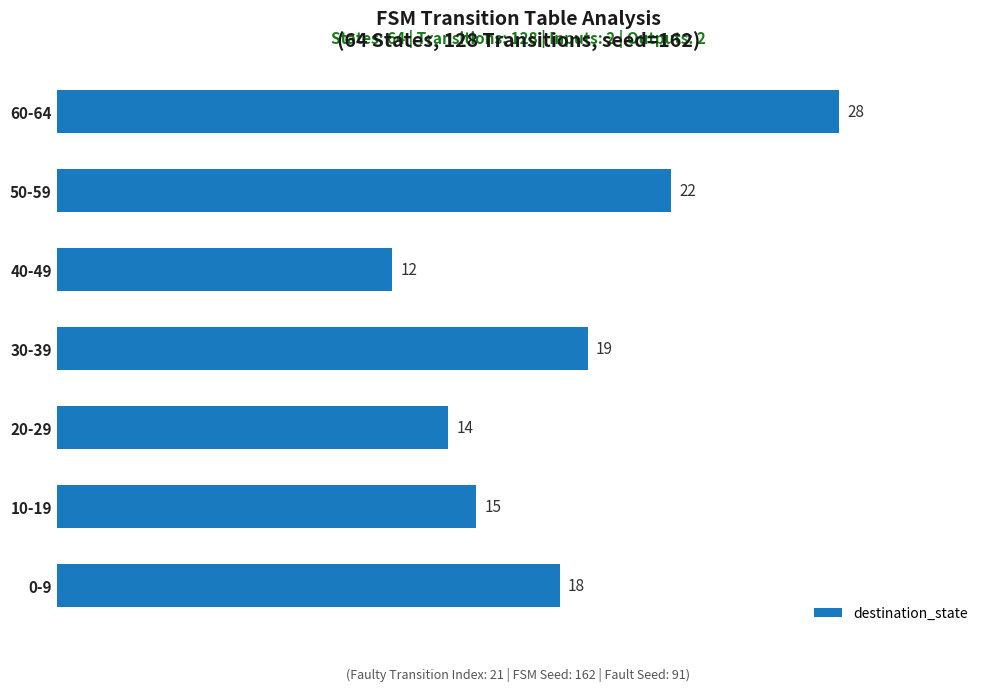

Does the chart contain stacked bars?

No